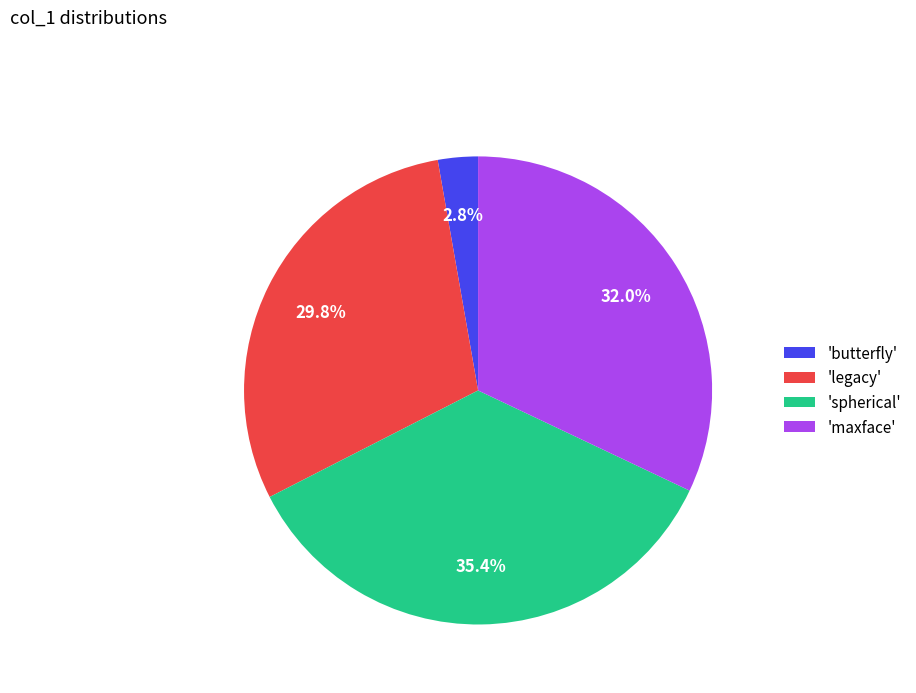

Do 'spherical' and 'legacy' together represent more than half of the pie?

Yes